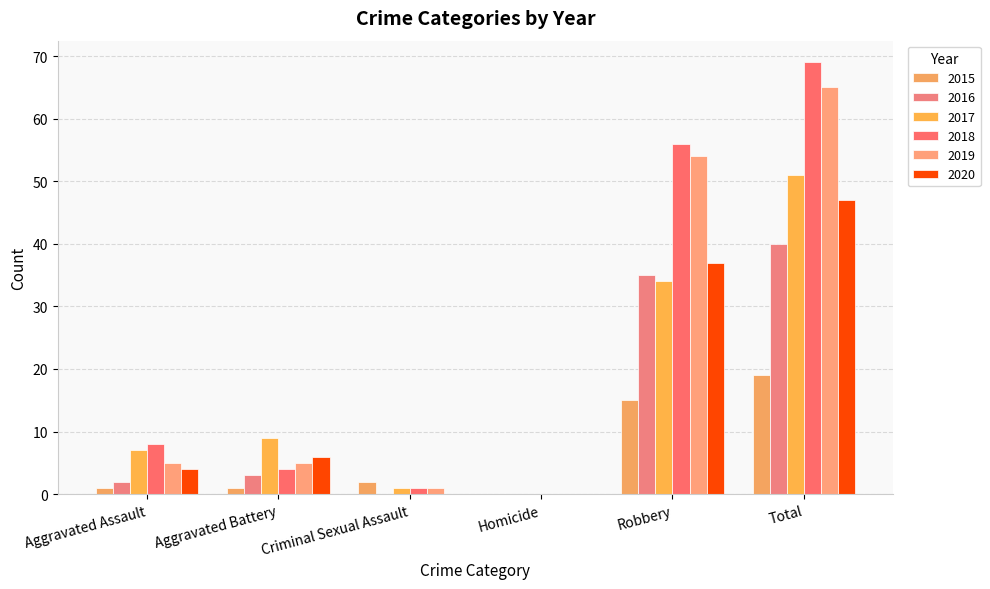

What is the difference between the 2015 values at Criminal Sexual Assault and Robbery?

13